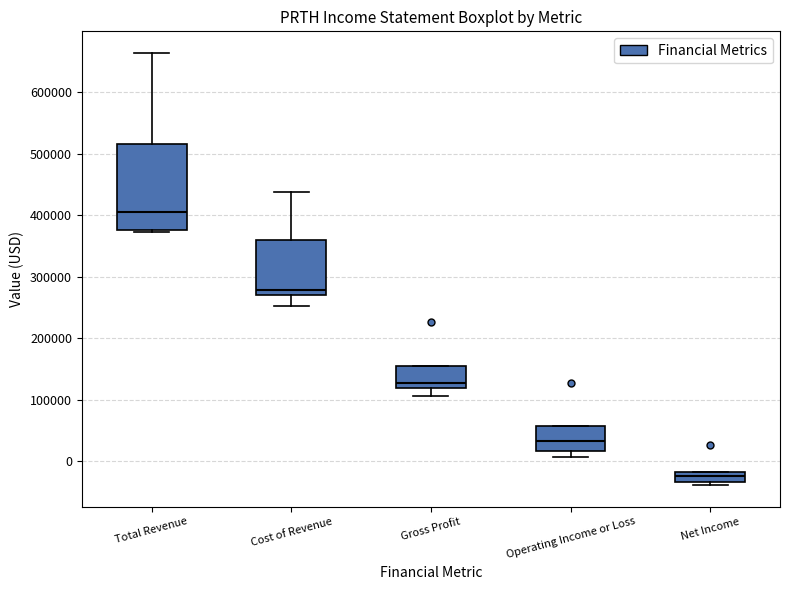

Where does the upper whisker of the box for Cost of Revenue end on the y-axis? The values are not printed on the chart, so give them approximately, as read against the axis.

440000